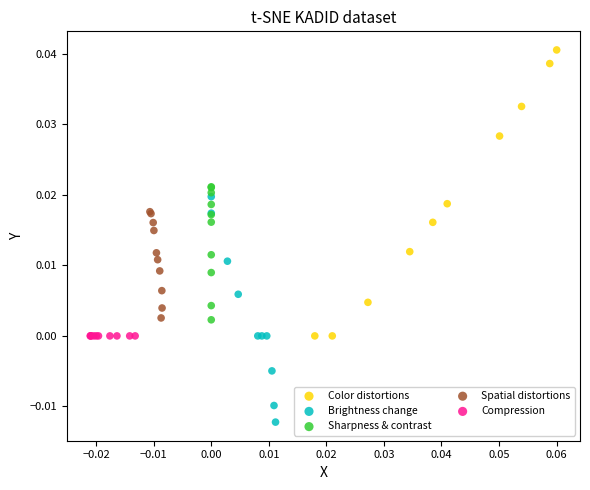

Which series reaches the maximum Y coordinate?

Color distortions